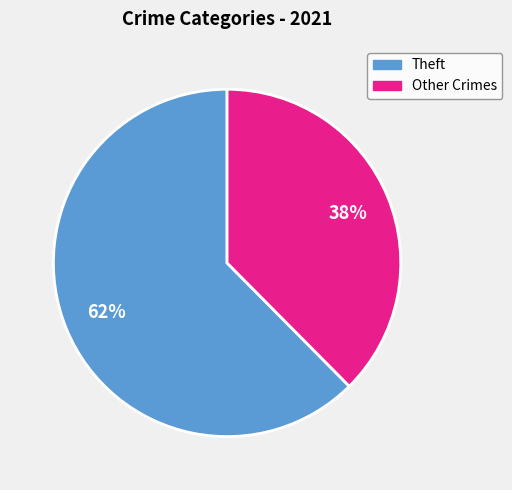

To the nearest percent, what percentage of the pie is Other Crimes?

38%